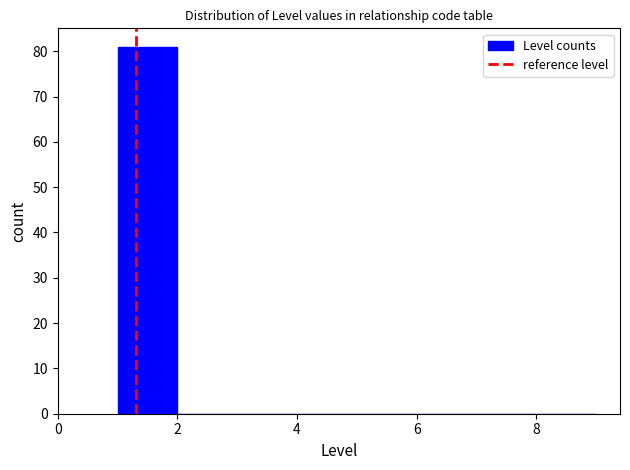

Which range on the x-axis has the tallest bar?

1 to 2